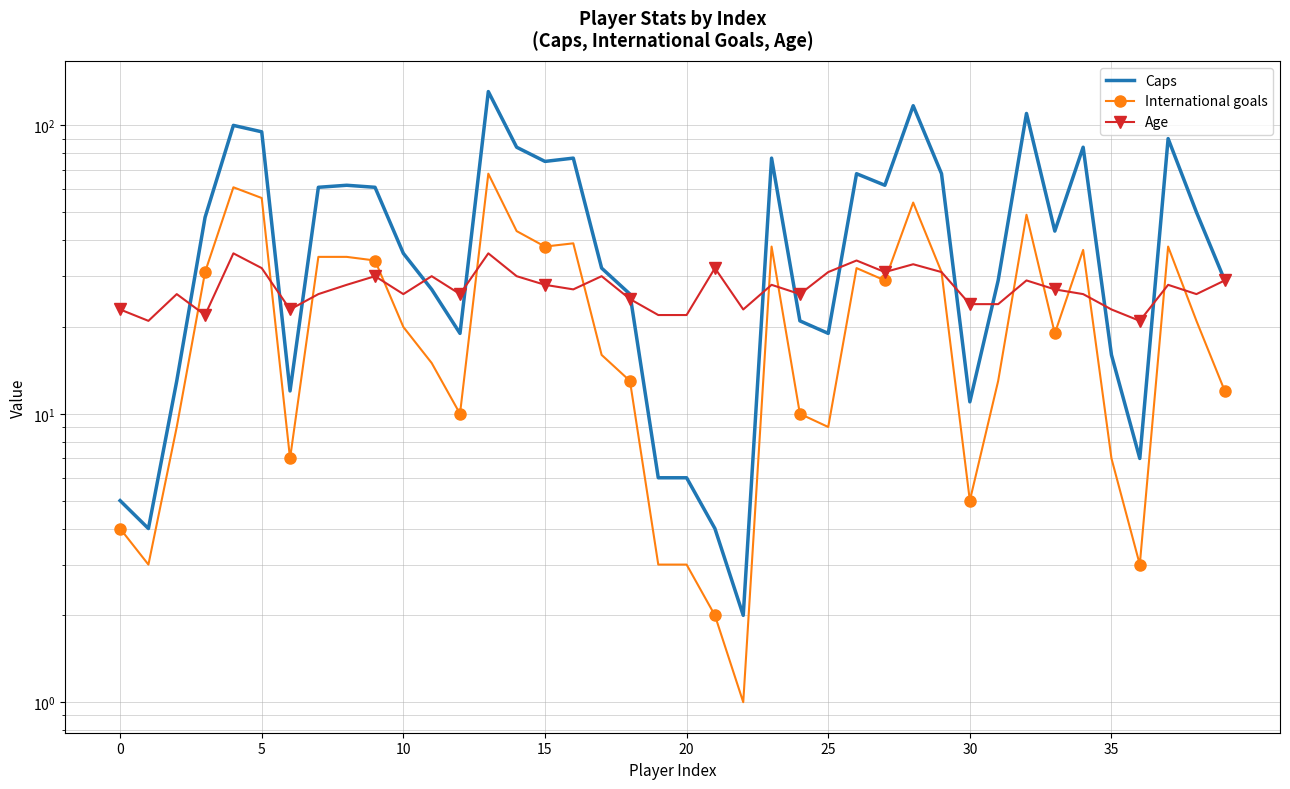

True or false: Age has more than 2 interior local peaks.

True